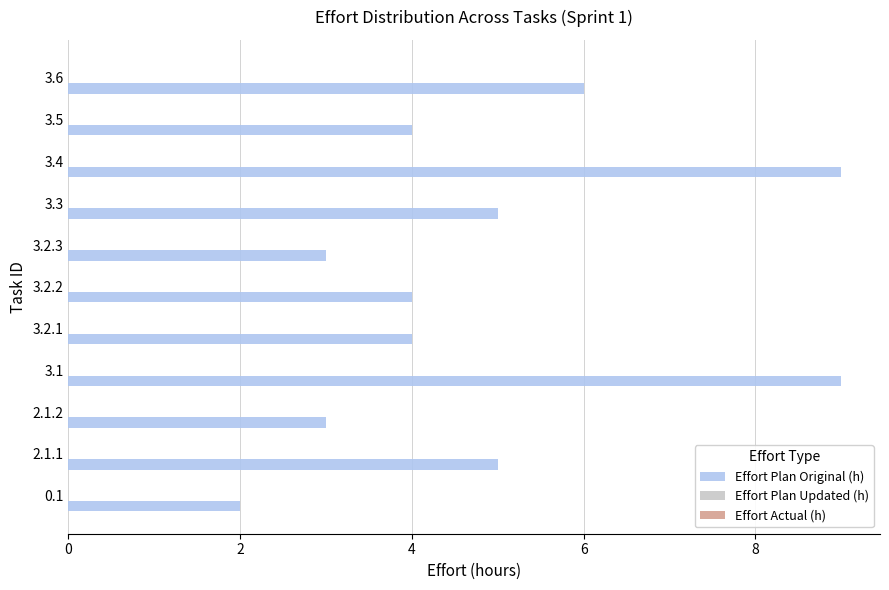

Which has a higher value, 0.1 or 2.1.1?

2.1.1